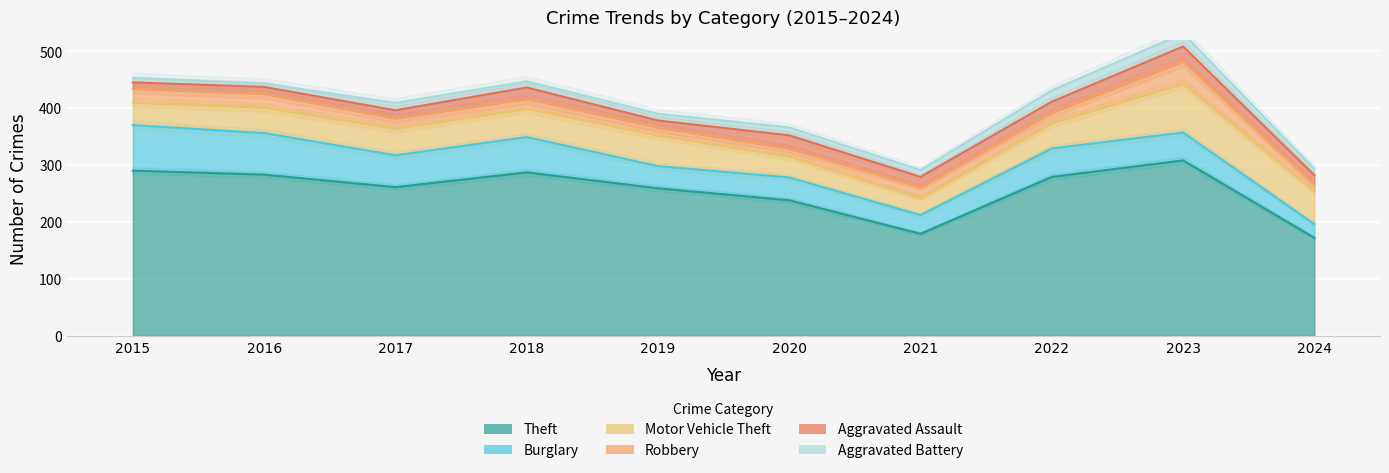

At which category is the sum across all series the highest?

2023